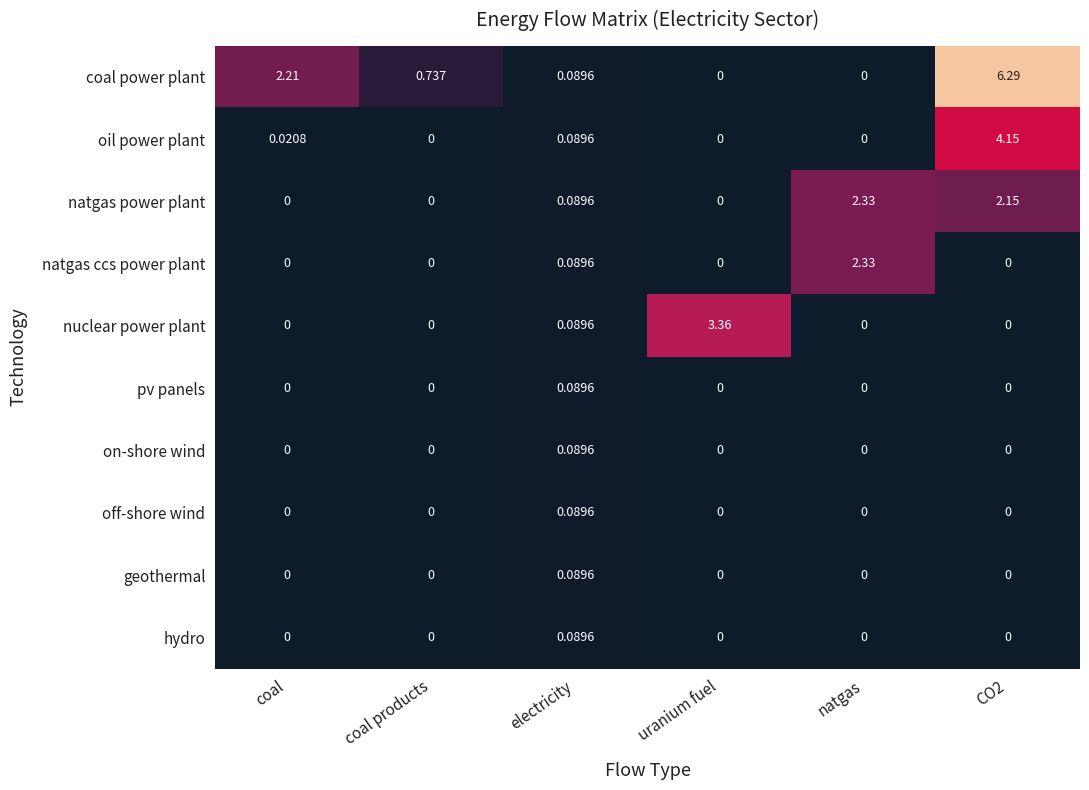

At how many categories does at least one series exceed 3?

2